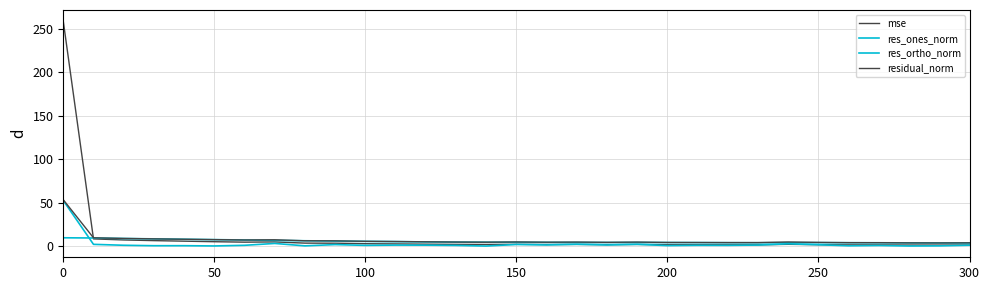

Is this an area chart (filled region under the line)?

No